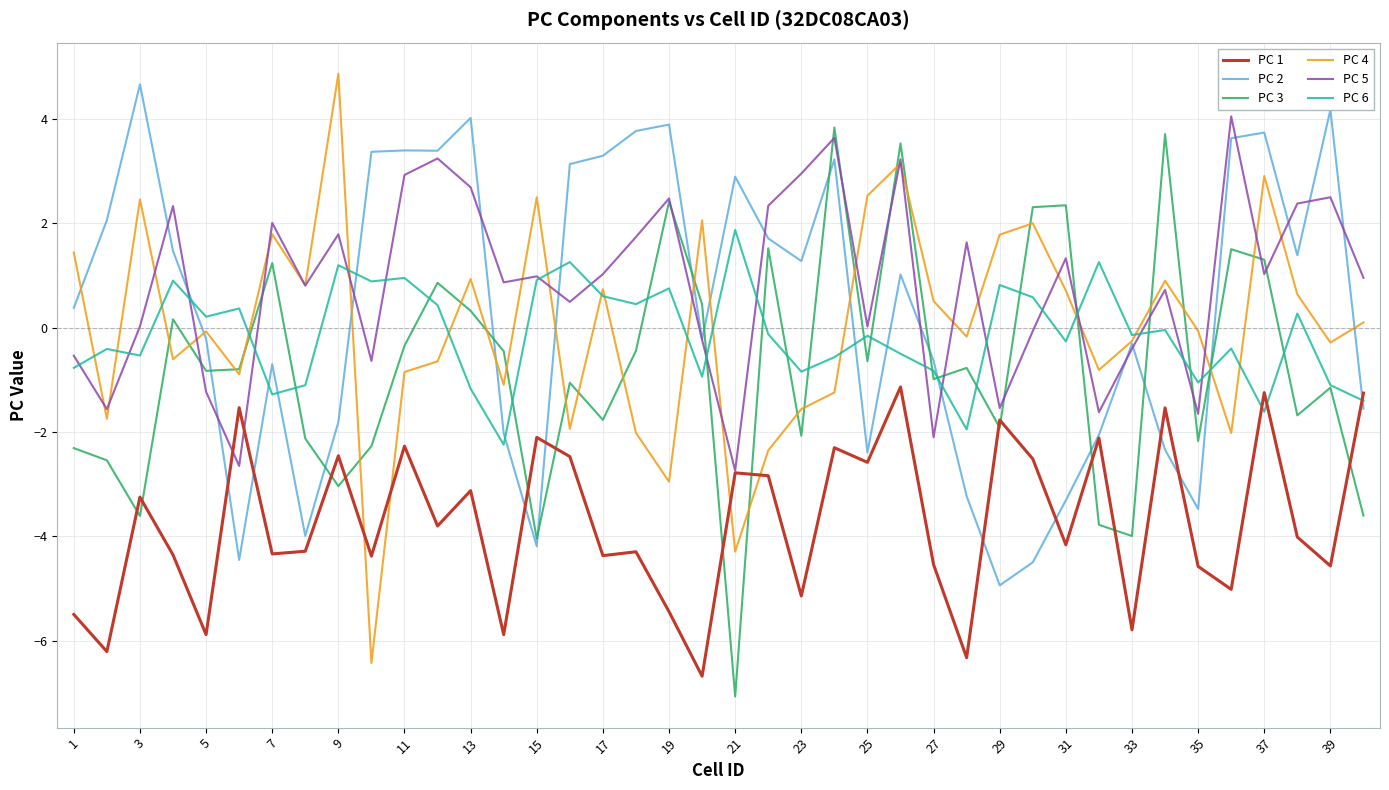

Does the chart have visible grid lines?

Yes